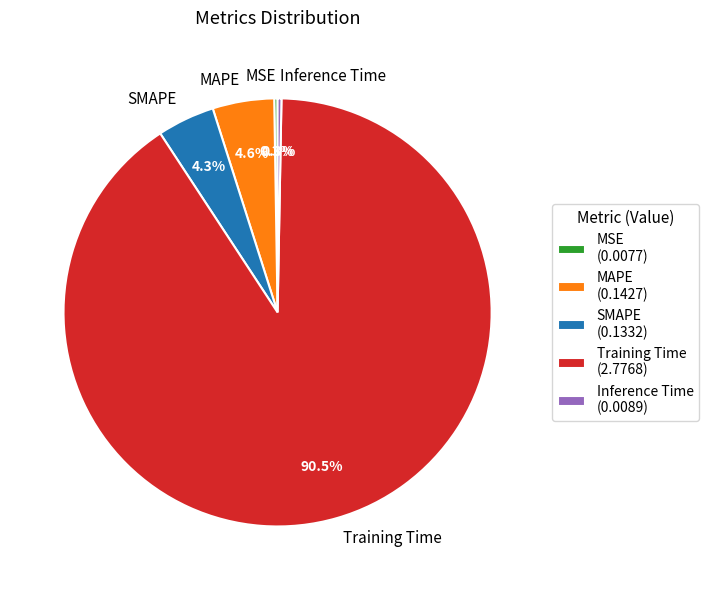

Which has a higher value, Training Time or Inference Time?

Training Time